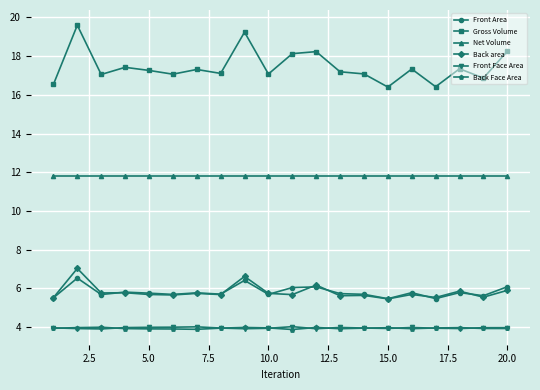

What is the difference between the maximum and minimum values in the Back Face Area series?

0.1